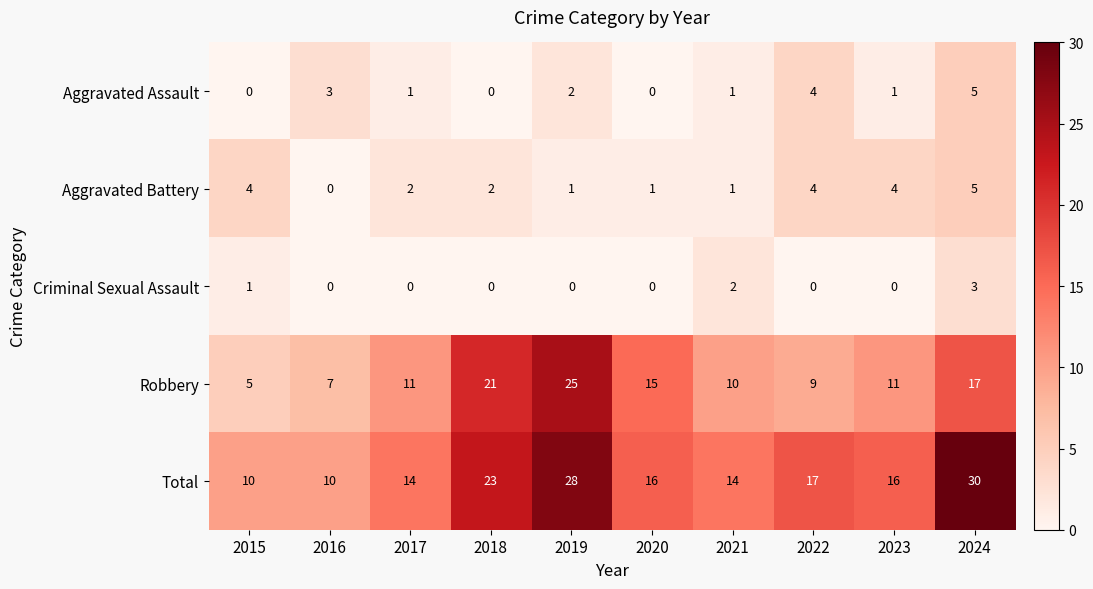

What is the difference between the highest and lowest values at 2024?

27